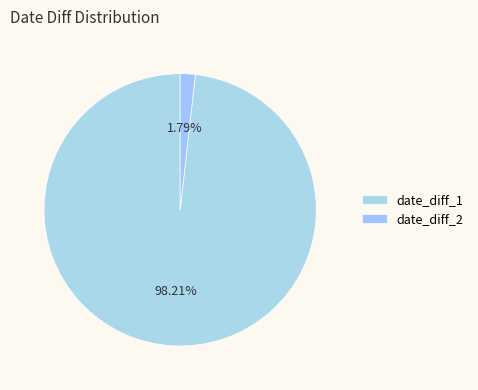

Count the number of slices in the pie.

2